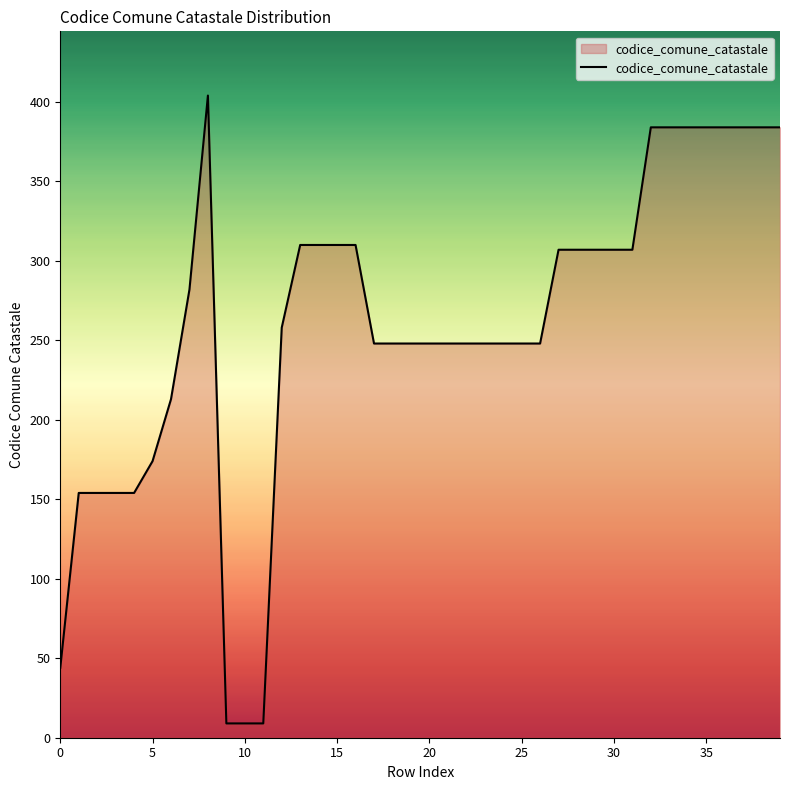

Reading right to left, extract all data points from this chart.

384	384	384	384	384	384	384	384	307	307	307	307	307	248	248	248	248	248	248	248	248	248	248	310	310	310	310	258	9	9	9	404	282	213	174	154	154	154	154	44